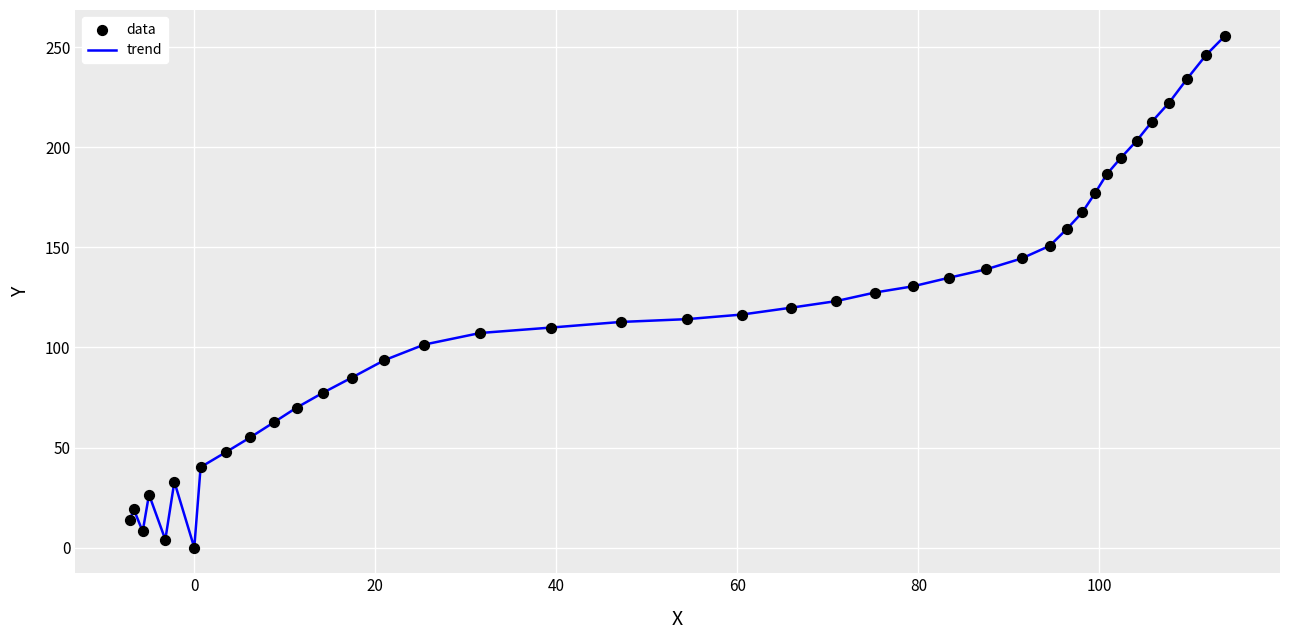

What is the difference between the maximum and minimum values?

255.7